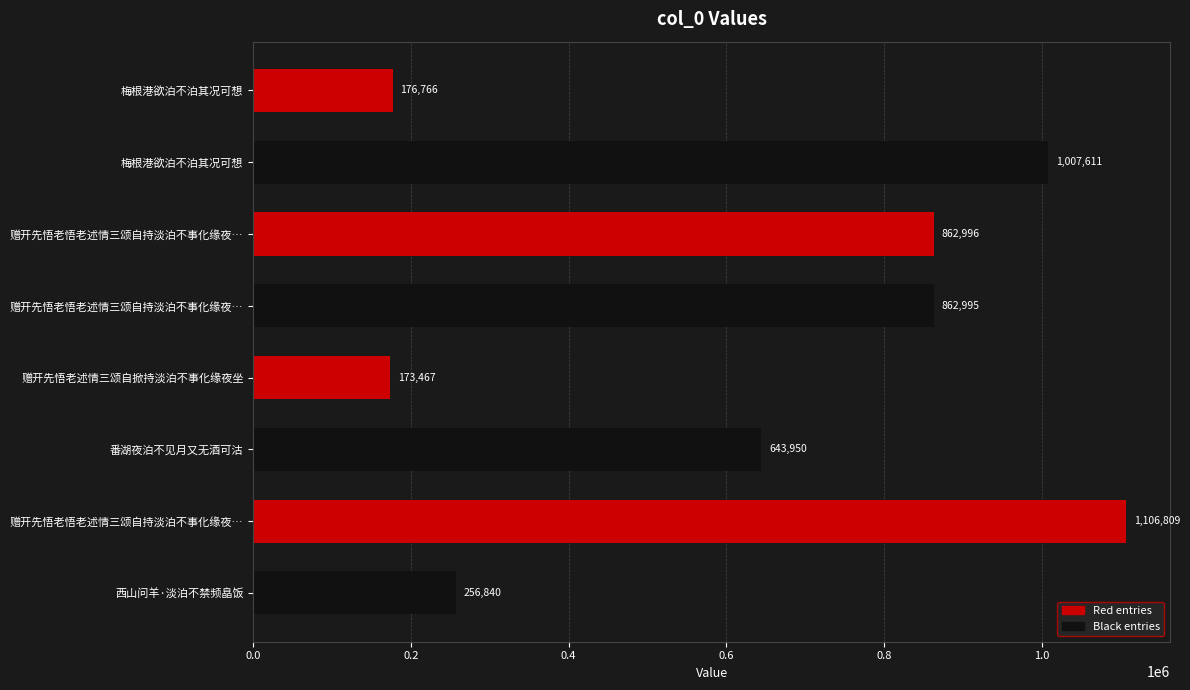

Are the bars horizontal?

Yes